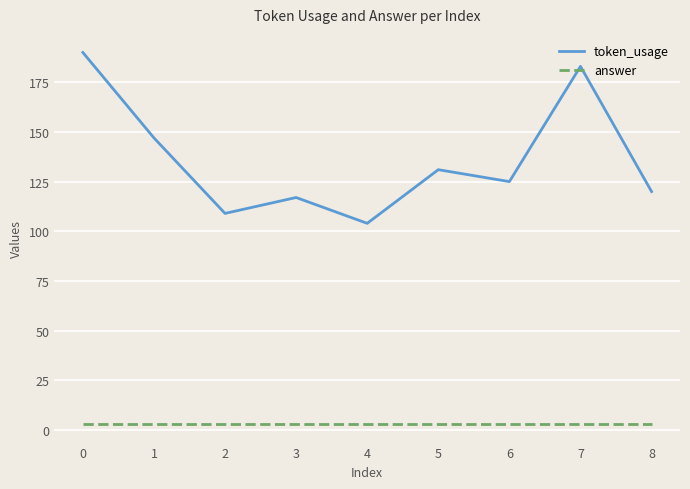

Reading left to right, extract all data points from this chart.

token_usage: 0=190	1=147	2=109	3=117	4=104	5=131	6=125	7=183	8=120
answer: 0=3	1=3	2=3	3=3	4=3	5=3	6=3	7=3	8=3